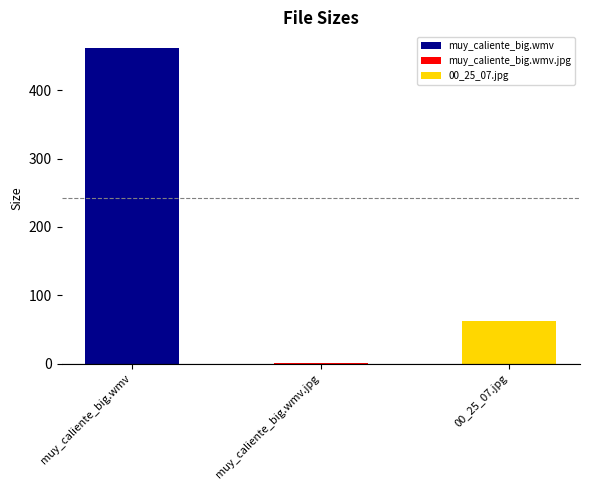

What is the value of the 3rd bar from the left?

61.9